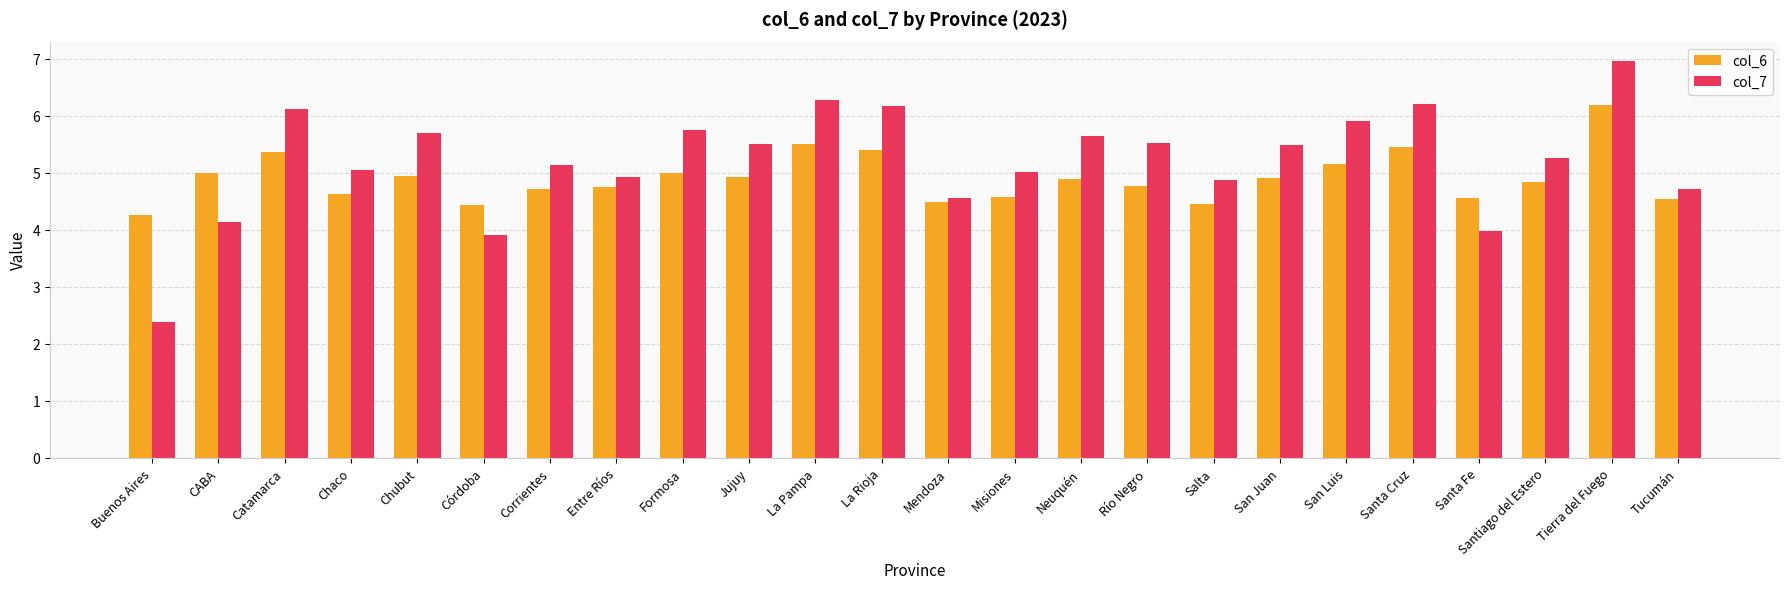

How many groups of bars are there?

24